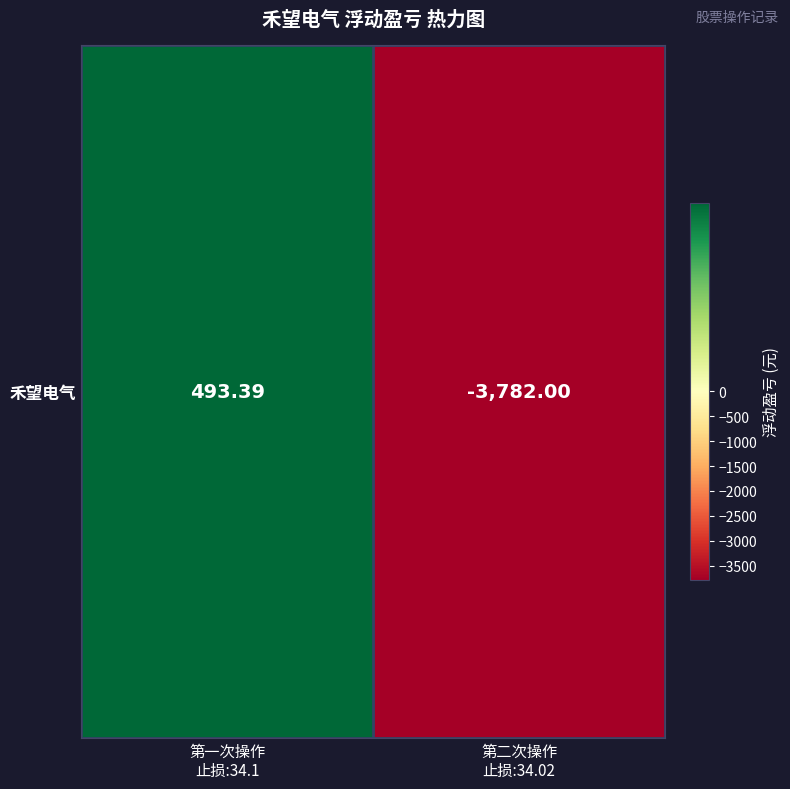

Reading left to right, list all the values displayed in this chart.

第一次操作
止损:34.1=493.4	第二次操作
止损:34.02=-3782.0